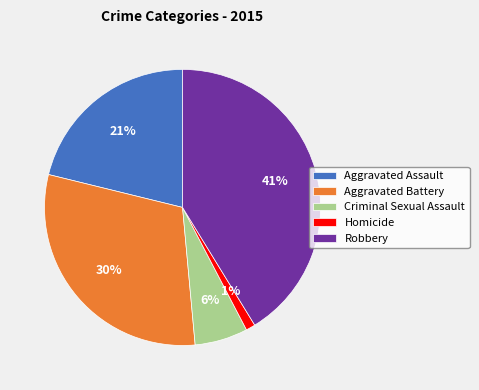

Count the number of slices in the pie.

5